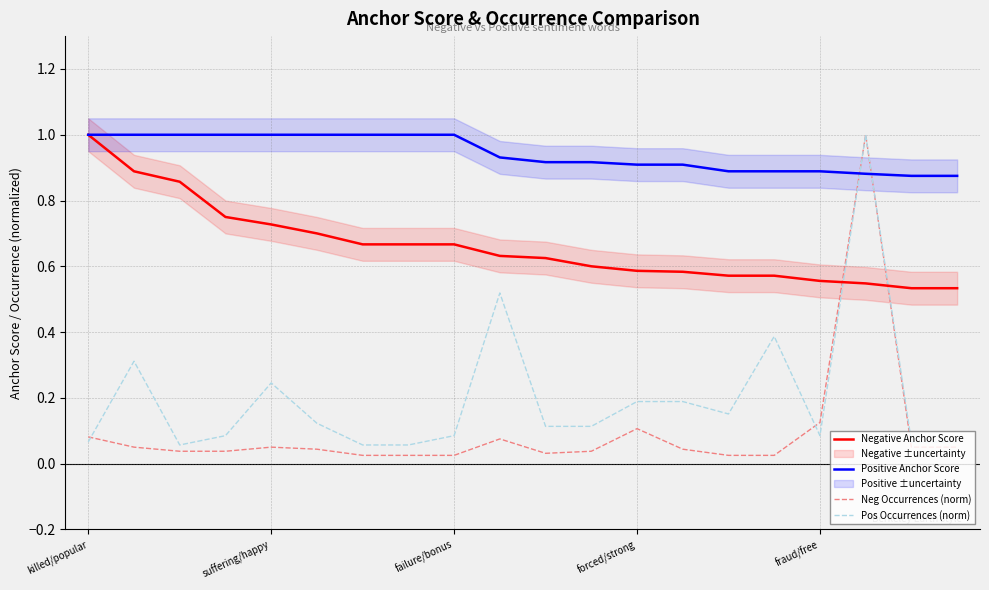

At how many categories does at least one series exceed 0?

20